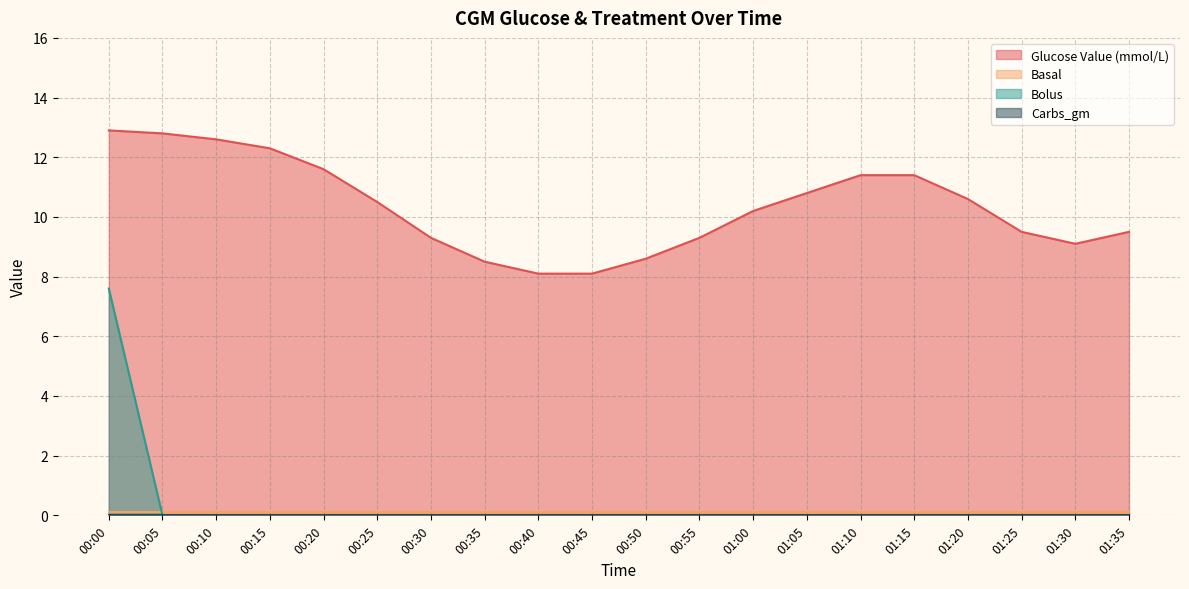

At which category is the sum across all series the highest?

00:00